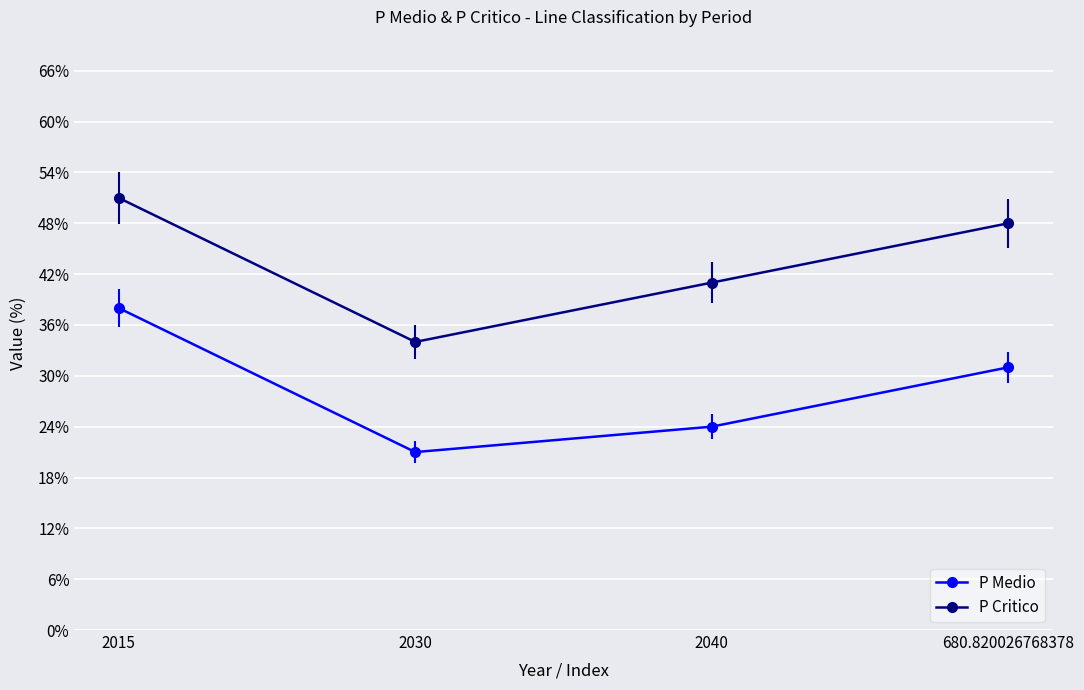

Count the P Critico values in the range 41 to 51.

3